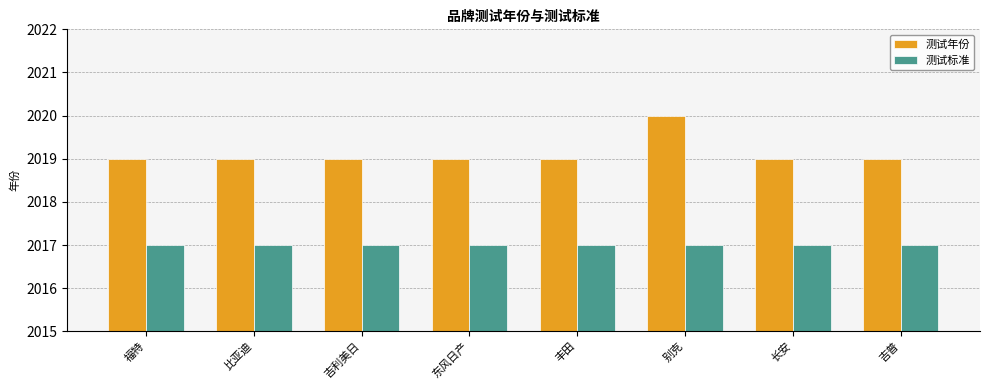

Does the chart contain any negative values?

No